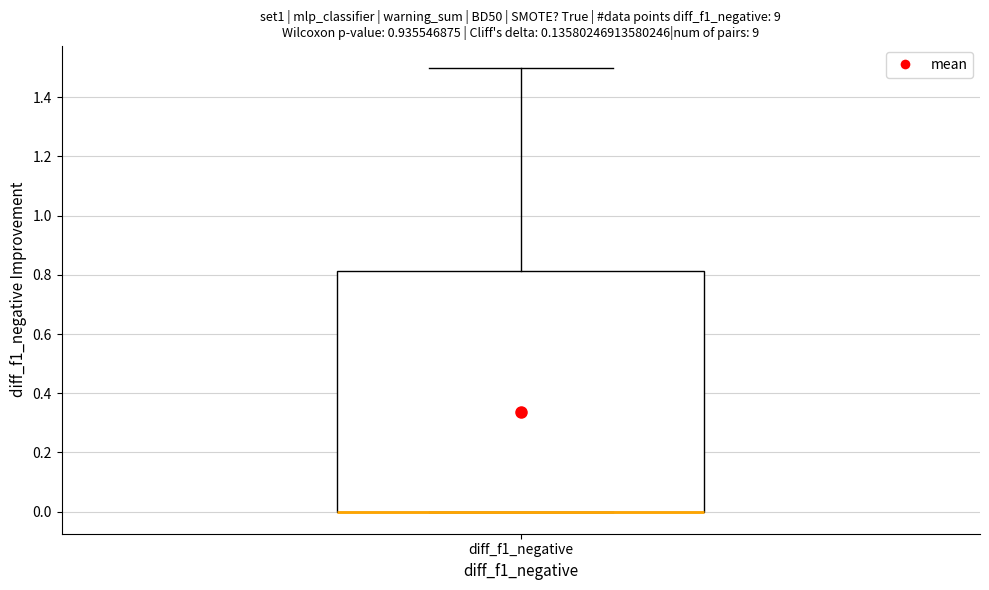

Read this box plot against the y-axis: the position of the median line, the range covered by the box, and the ends of both whiskers. The values are not printed on the chart, so give them approximately, as read against the axis.

median 0.00 (drawn on the box's lower edge), box 0.00 to 0.82, whiskers 0.00 to 1.50